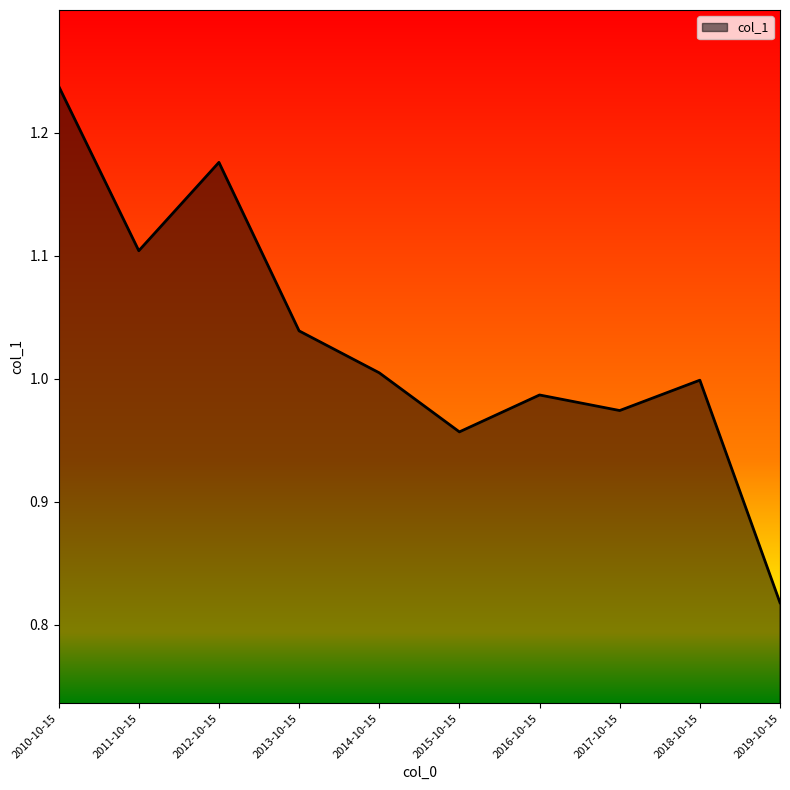

At which category does the chart reach its peak across all series?

2010-10-15